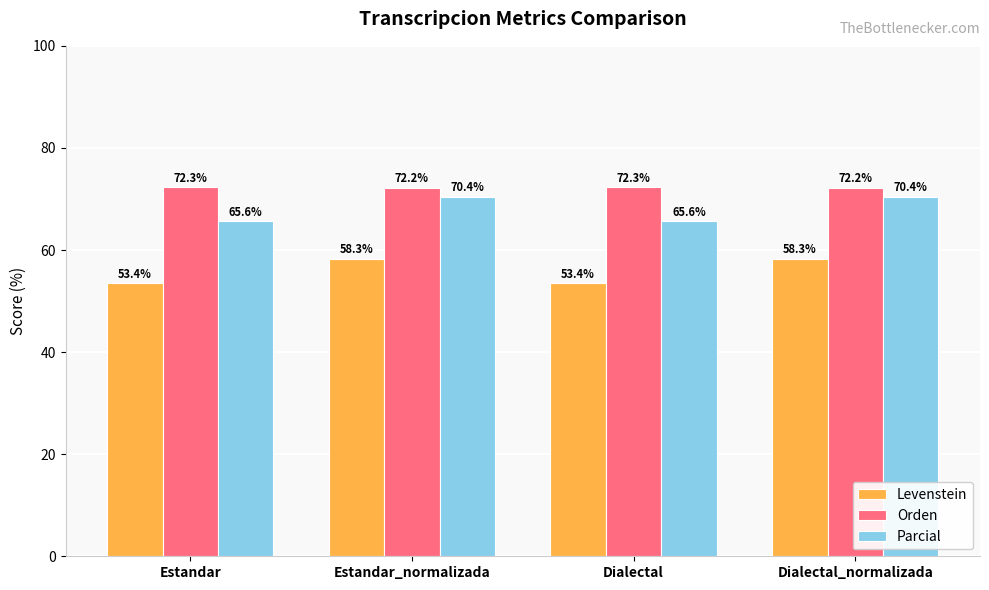

Rank the series at Estandar from highest to lowest value.

Orden, Parcial, Levenstein